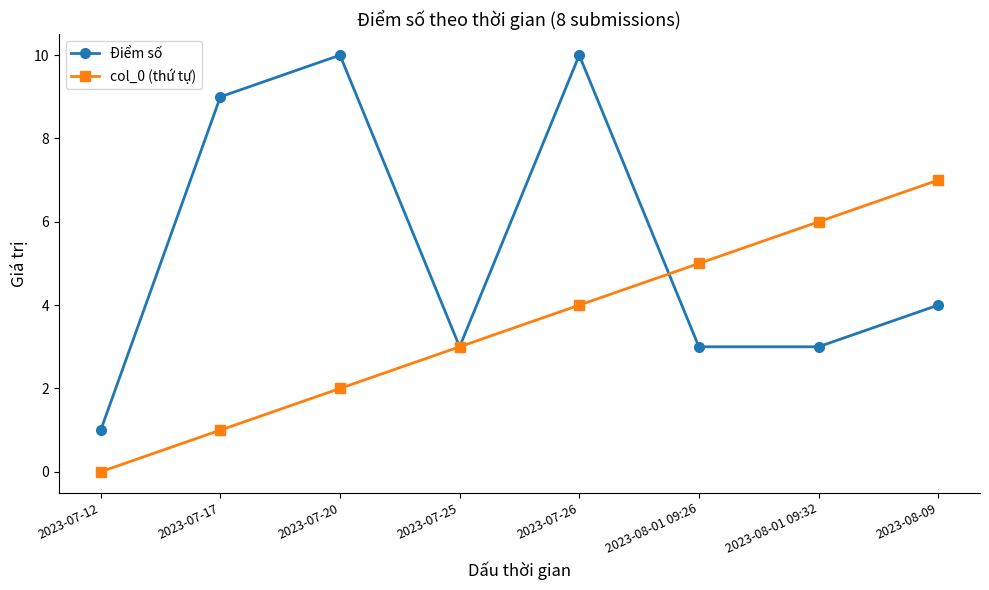

The value of col_0 (thứ tự) at 2023-07-12 is 0. True or false?

True